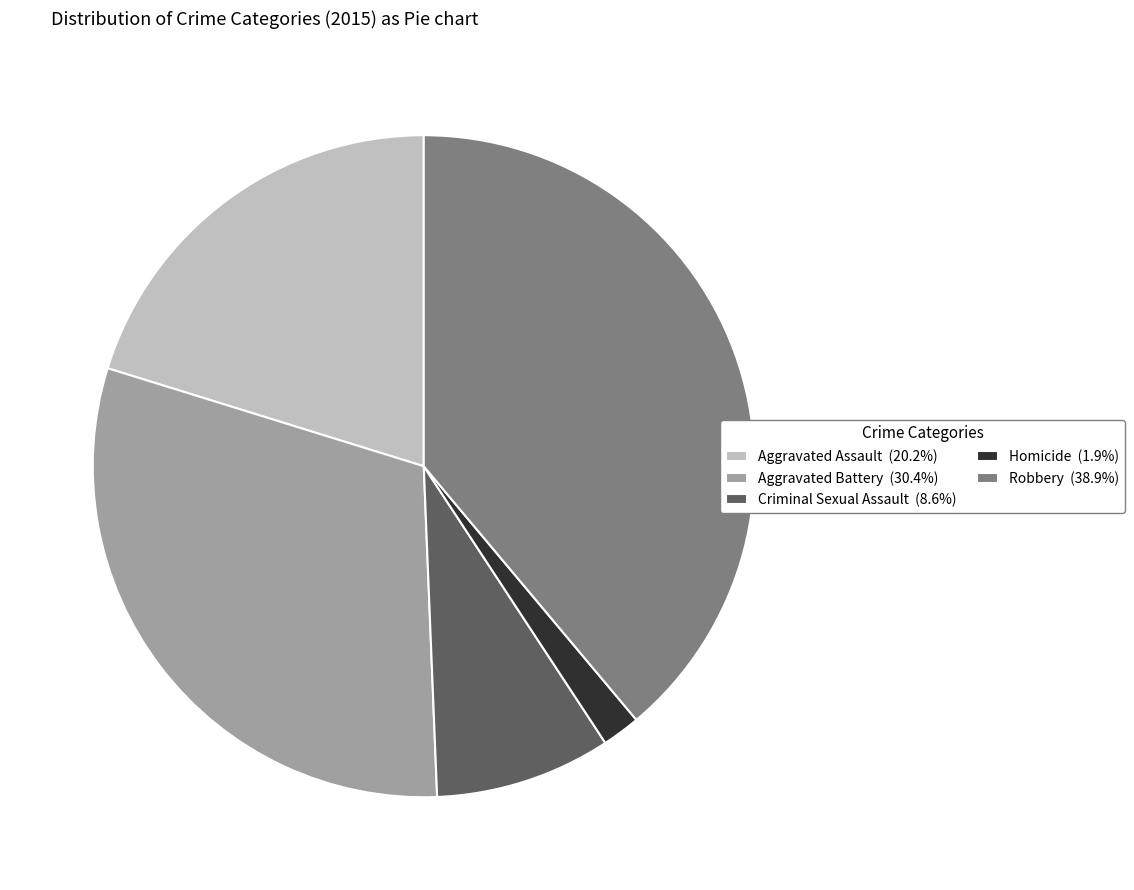

Do Aggravated Battery and Aggravated Assault together represent more than half of the pie?

Yes